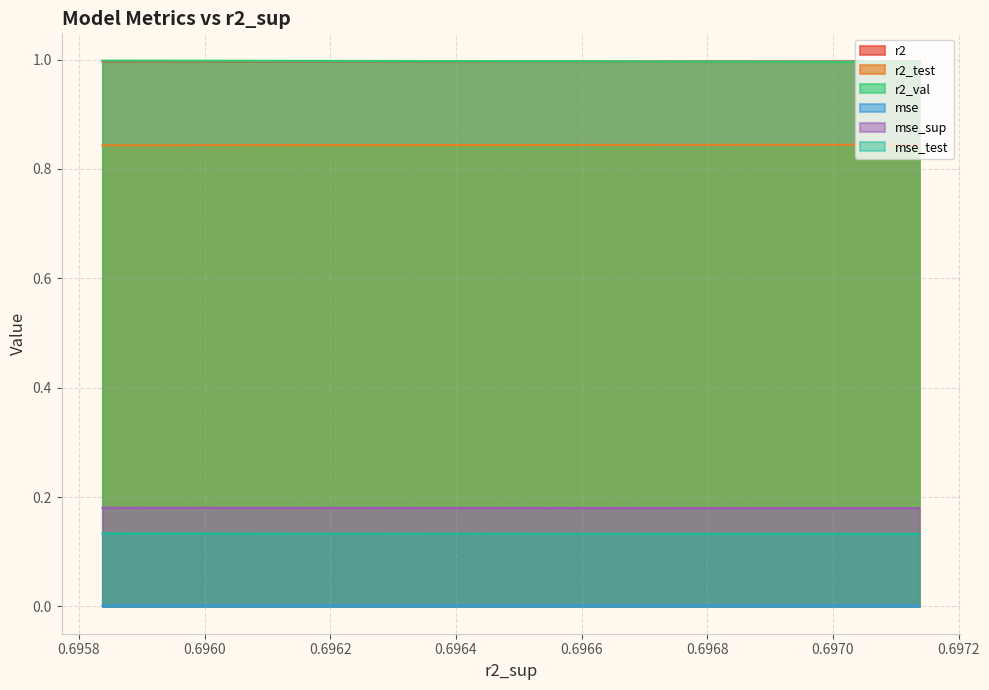

What is the maximum value for r2_val?

1.0